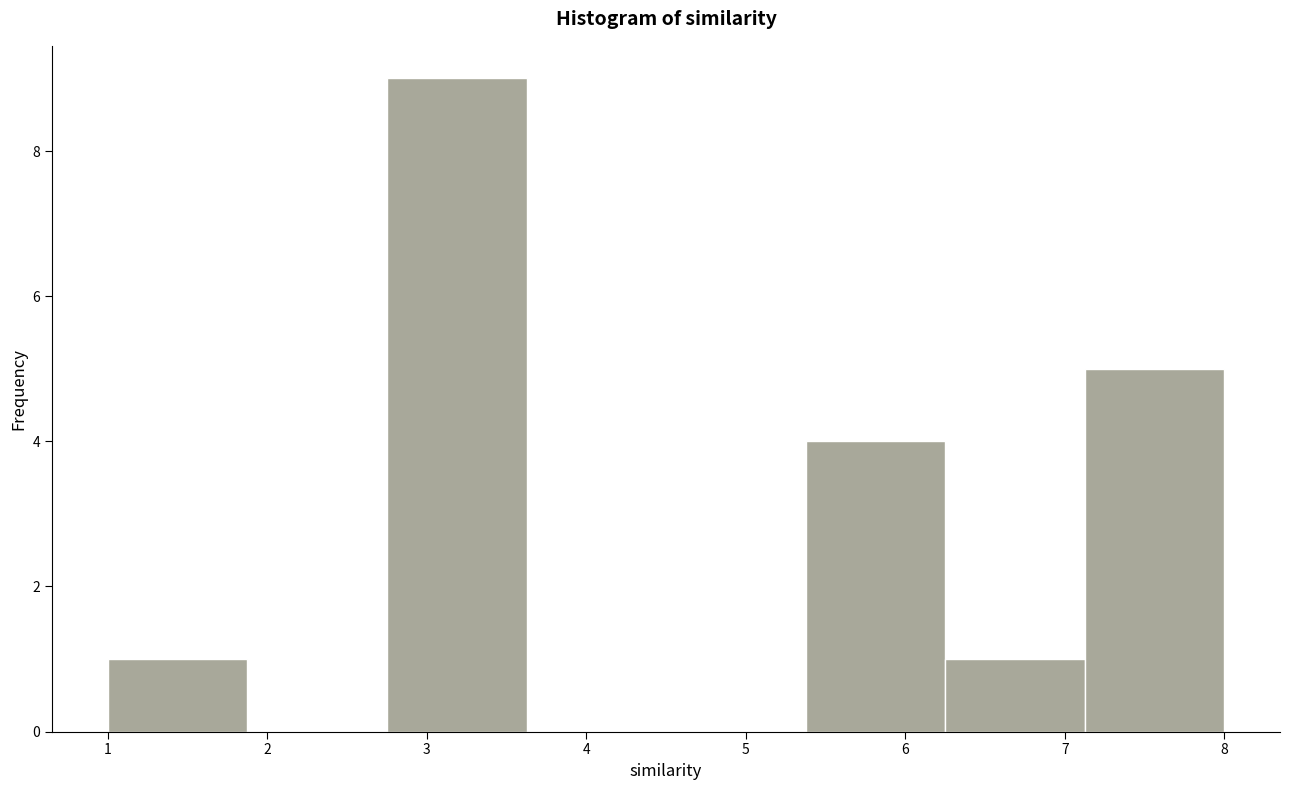

Reading left to right, transcribe this chart: for each bar, give the range it covers on the x-axis and its height. Neither the bar edges nor the heights are printed on the chart, so give them approximately, as read against the axes.

1.0 to 1.9: 1
1.9 to 2.8: 0
2.8 to 3.6: 9
3.6 to 4.5: 0
4.5 to 5.4: 0
5.4 to 6.3: 4
6.3 to 7.1: 1
7.1 to 8.0: 5